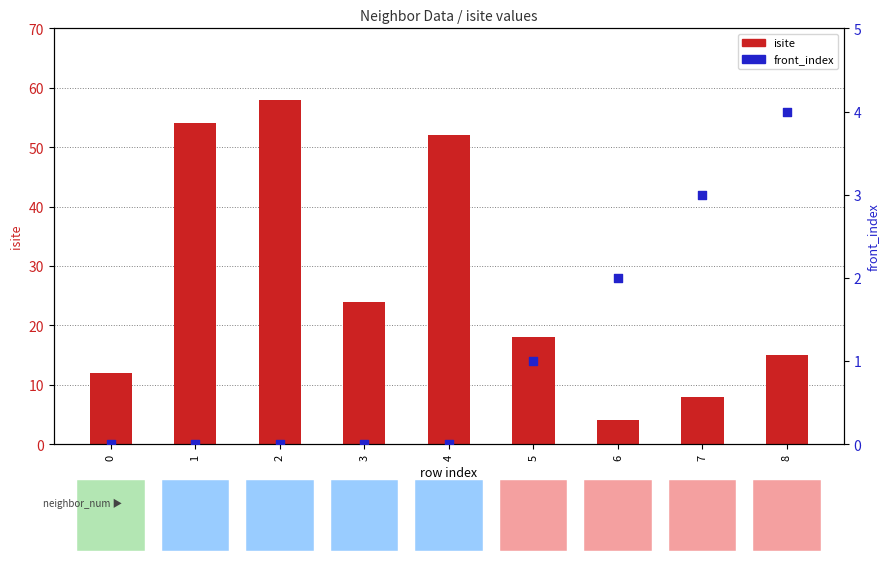

Which series reaches the minimum Y coordinate?

front_index